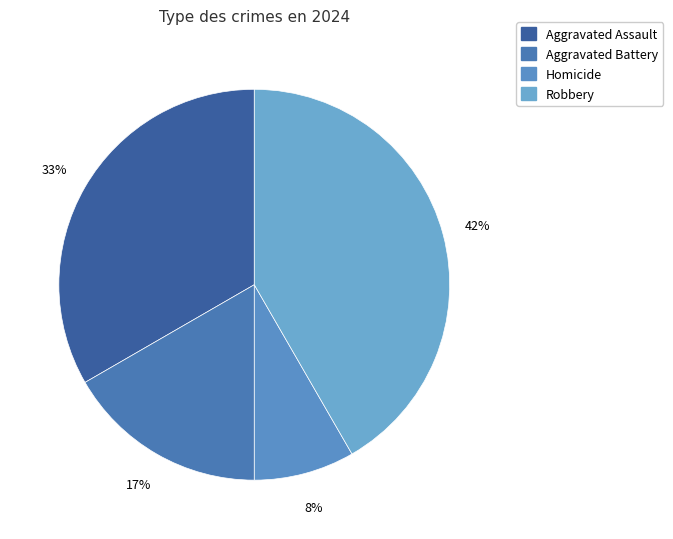

Does any single category account for the majority?

No